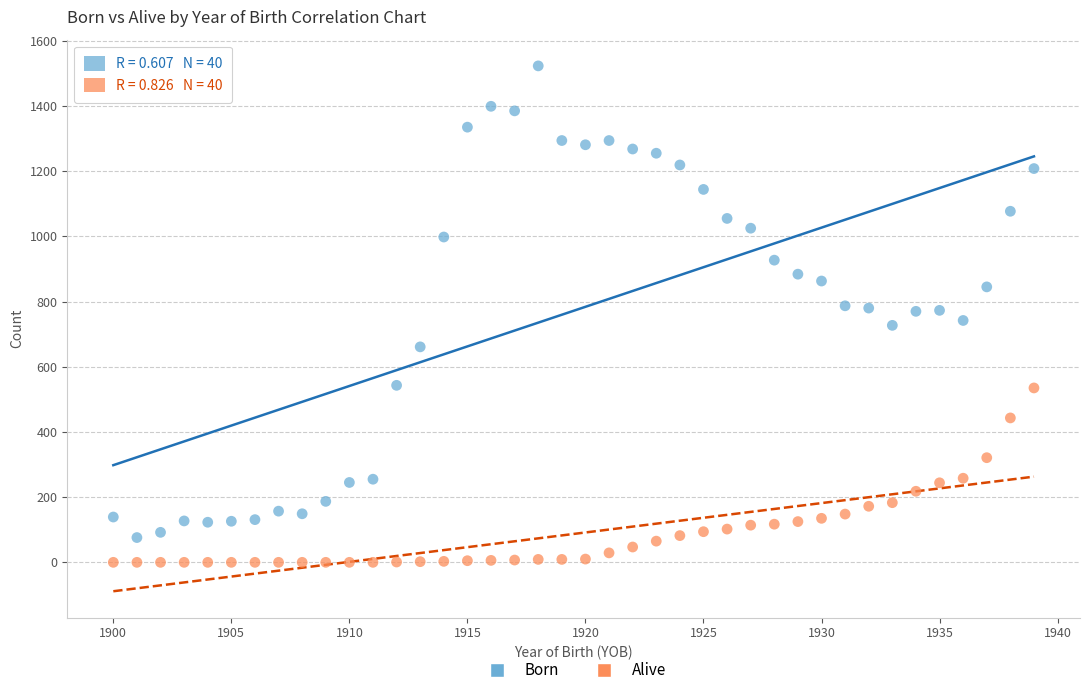

Across all data points, what is the range of Y values (max minus min)?

1523